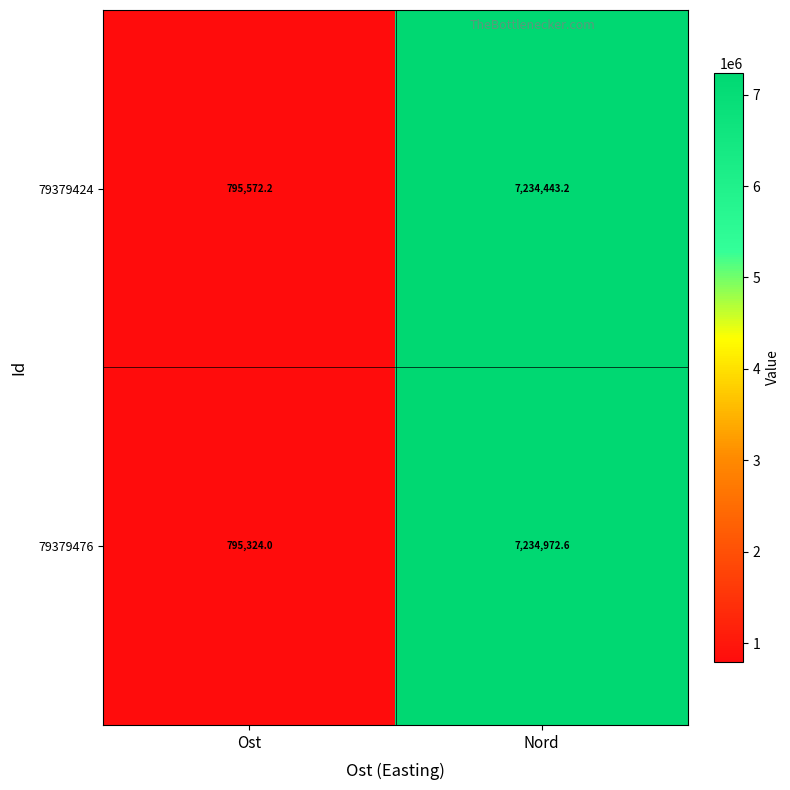

At which label does 79379424 first exceed 7234443?

Nord